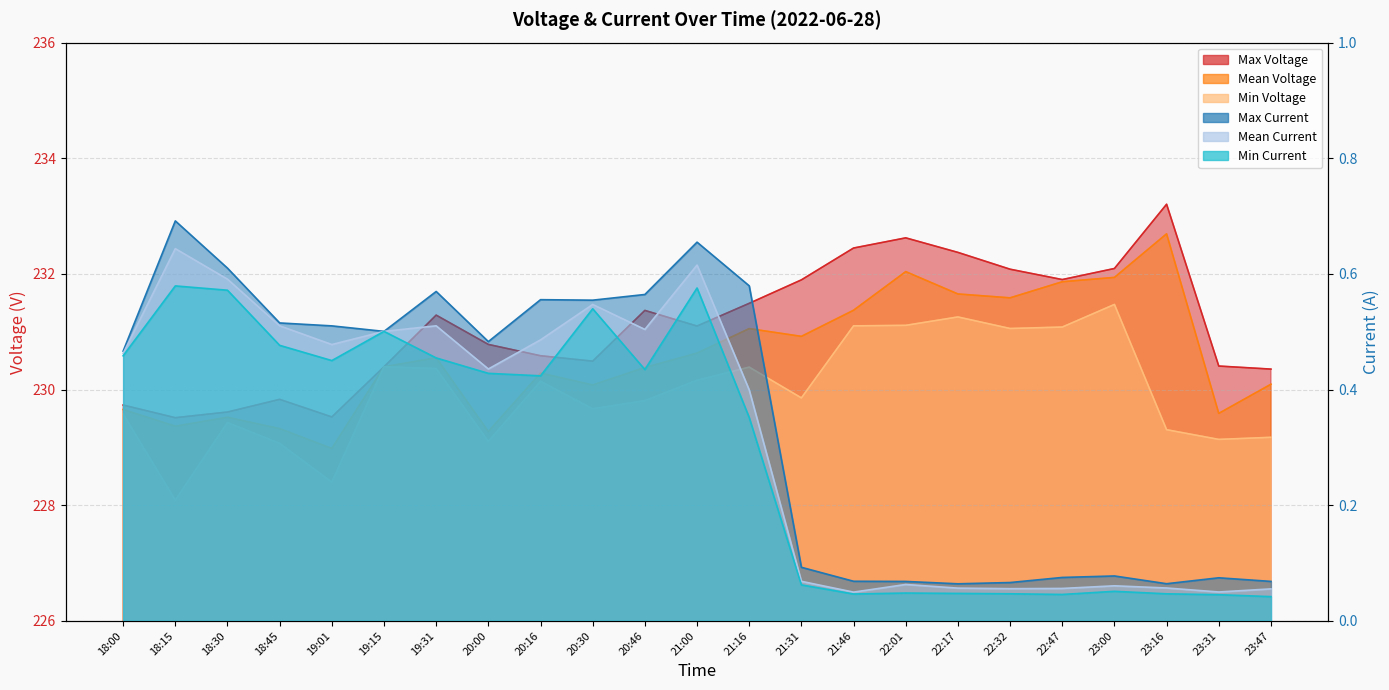

What is the sum of the Max Voltage values at 20:16 and 23:16?

463.8